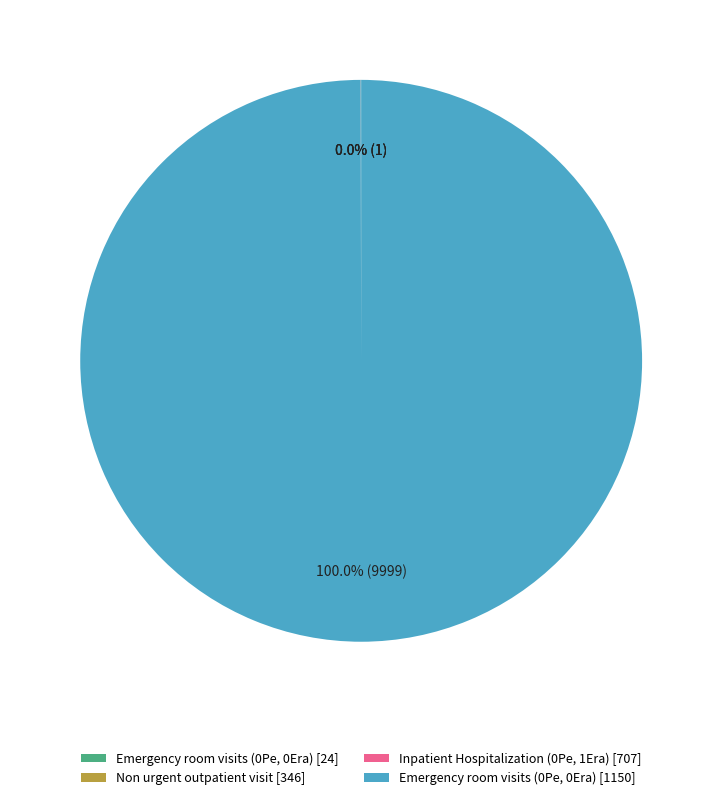

Which slice is the largest?

Emergency room visits (0Pe, 0Era) [1150]